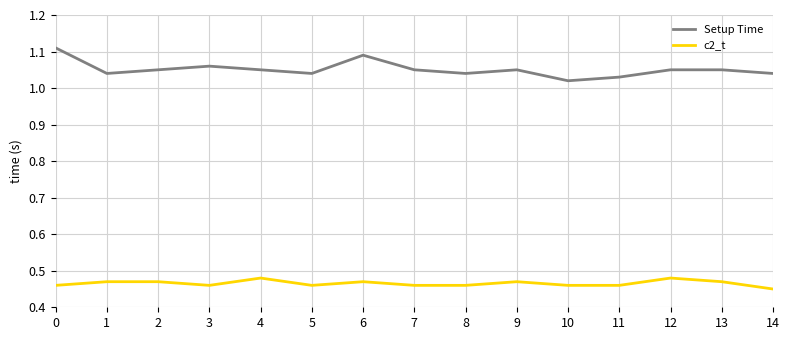

True or false: Setup Time has a value of 0.6 at 4.

False